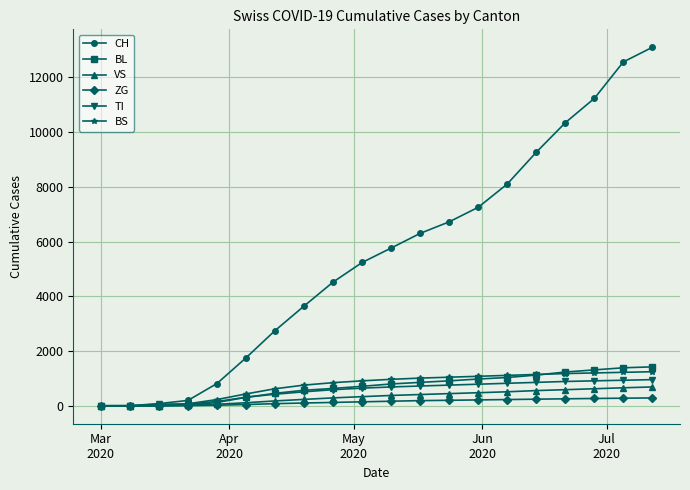

Which series has the largest total across all categories?

CH